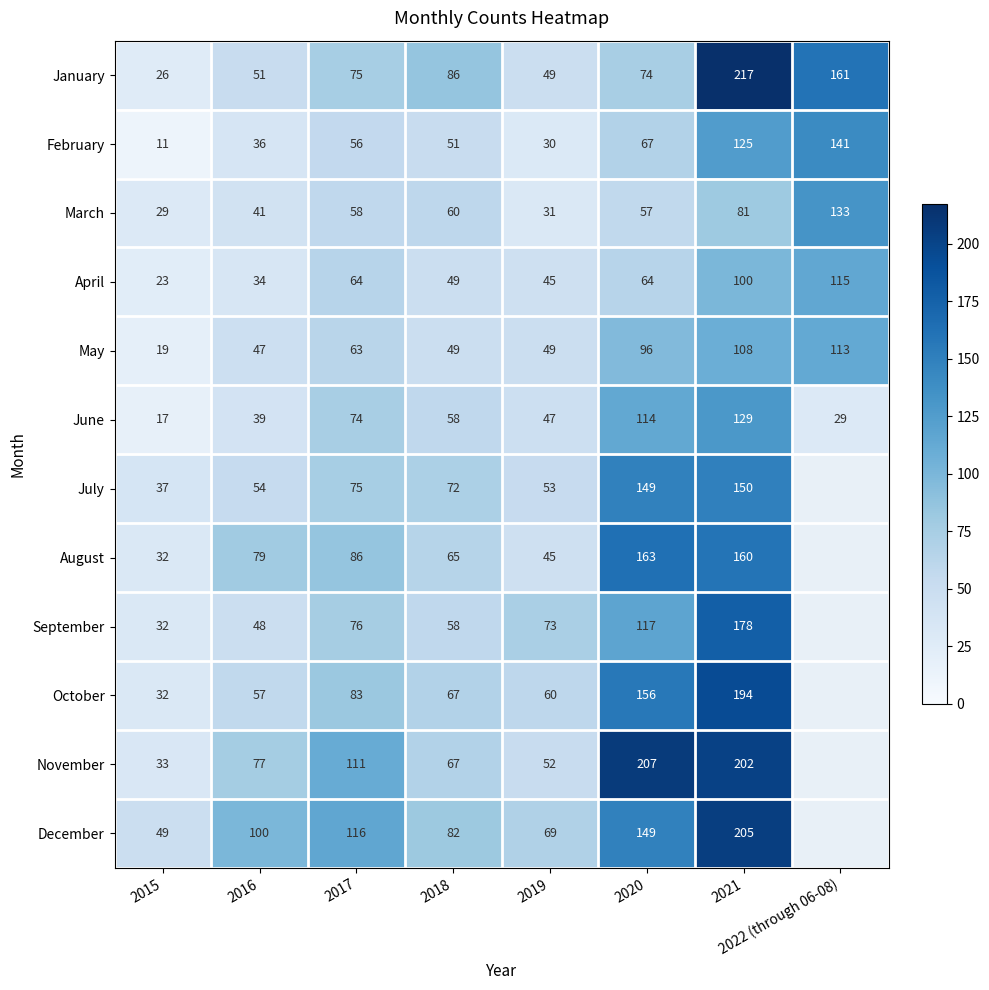

Which has a higher value, 2022 (through 06-08) or 2019?

2022 (through 06-08)